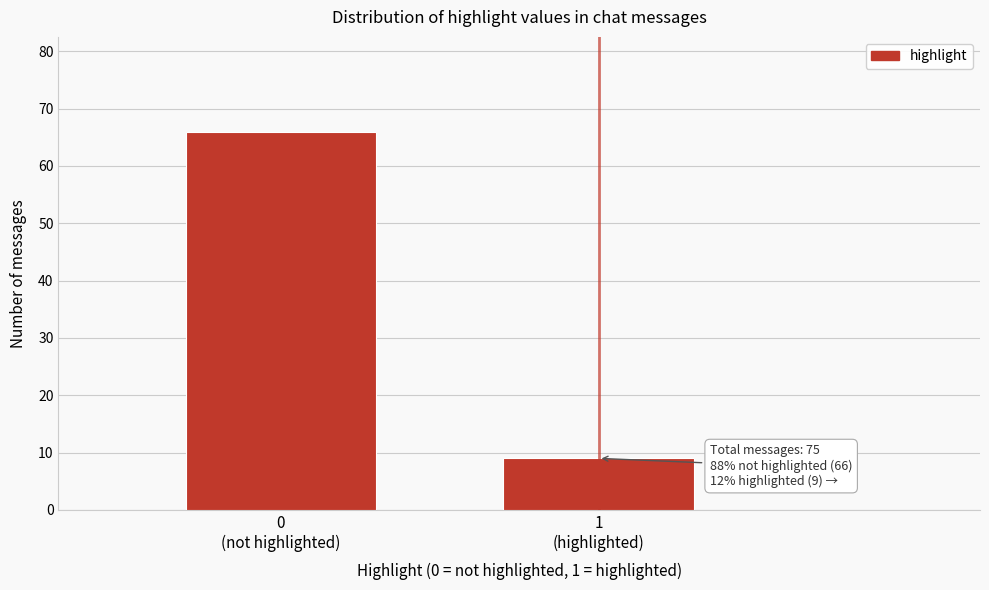

Reading left to right, list all the values displayed in this chart.

66	9